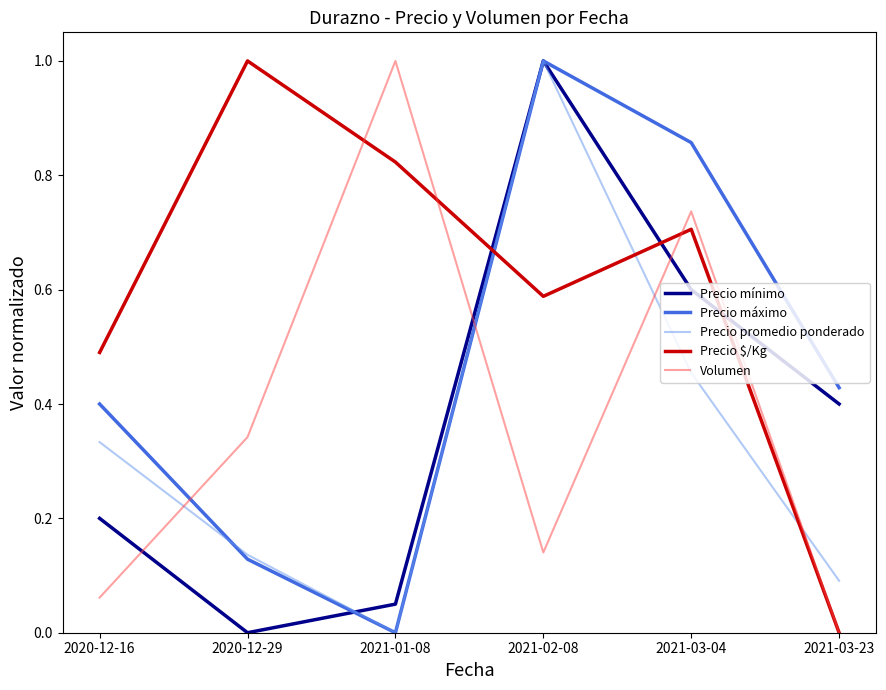

What are all the series names shown in the legend?

Precio mínimo, Precio máximo, Precio promedio ponderado, Precio $/Kg, Volumen